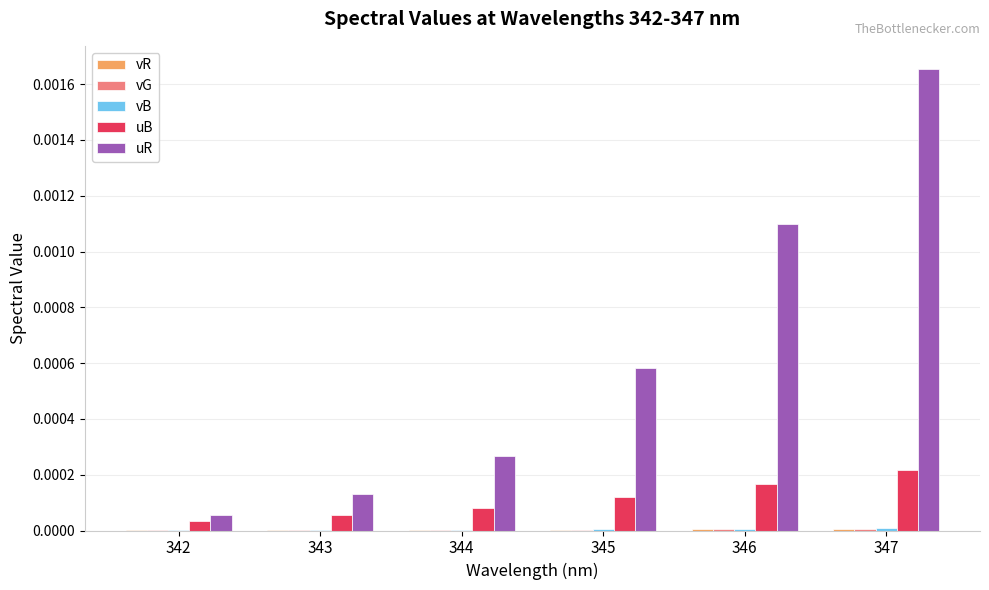

Between 343 and 347, which series saw the biggest shift?

uR